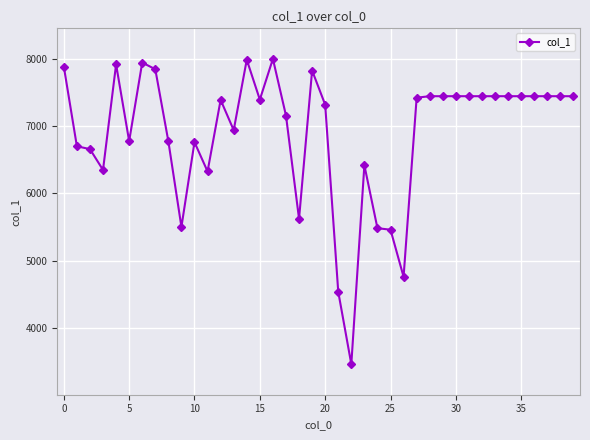

What is the value of the 28th point from the left?

7424